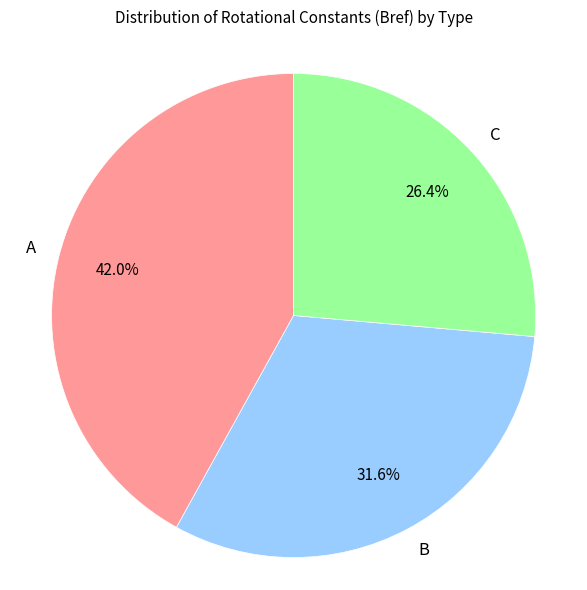

To the nearest percent, what is the average slice percentage?

33%